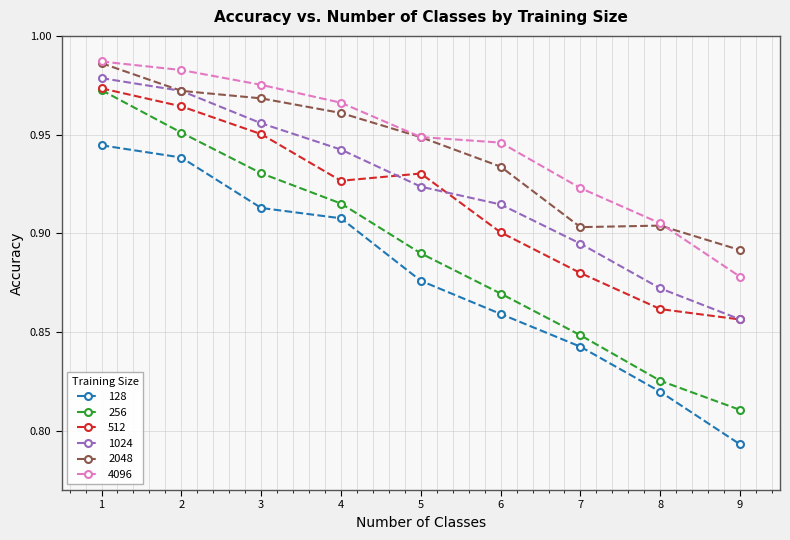

True or false: 128 has more than 0 interior local peaks.

False